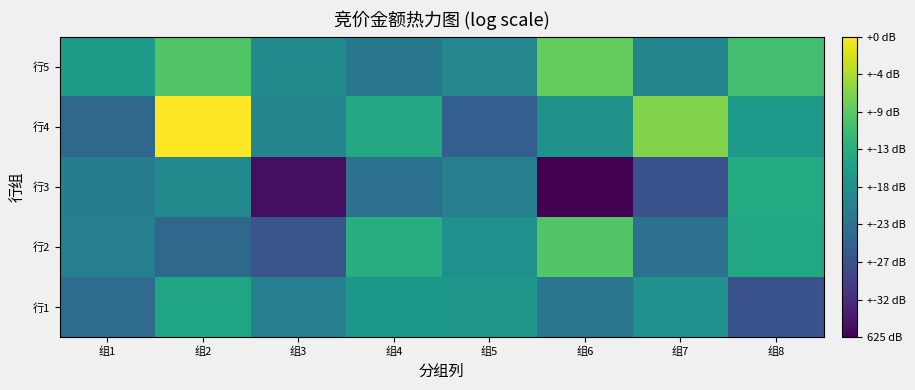

At 组4, list the series in order from largest to smallest.

行2, 行4, 行1, 行5, 行3